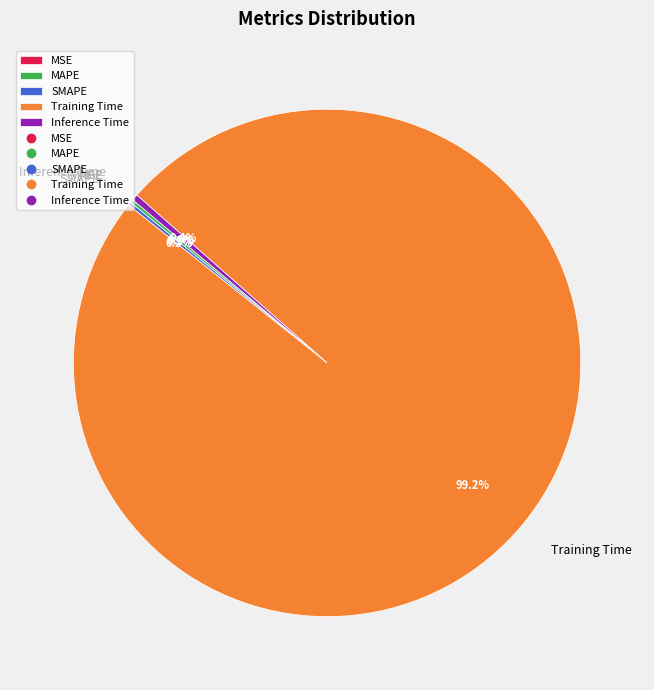

Does any single category account for the majority?

Yes